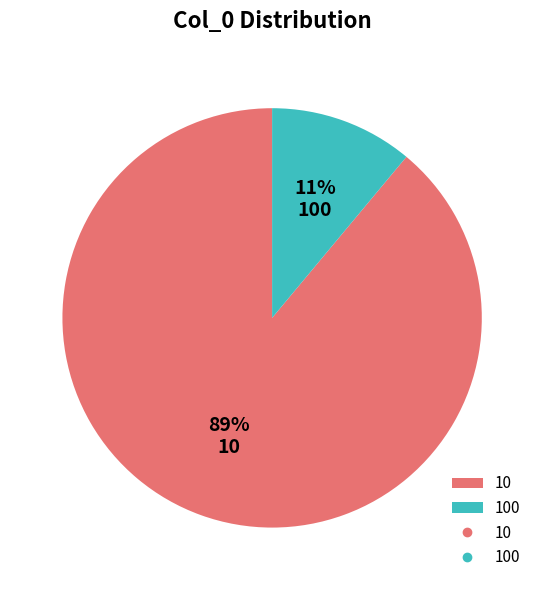

Is the sum of 100 and 10 greater than half?

Yes